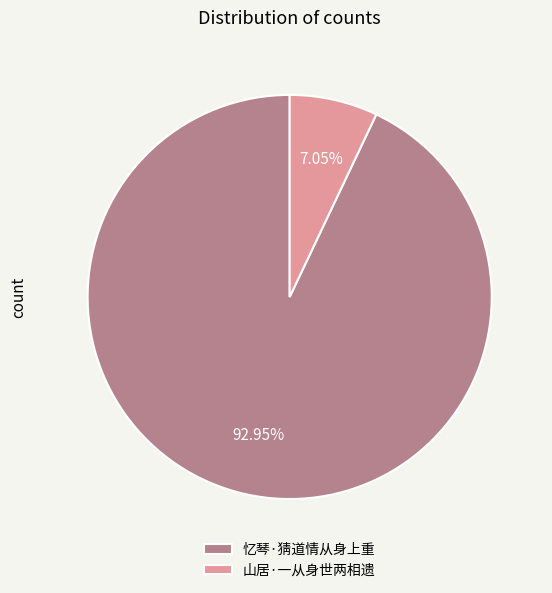

What is the largest slice in the pie chart?

忆琴·猜道情从身上重